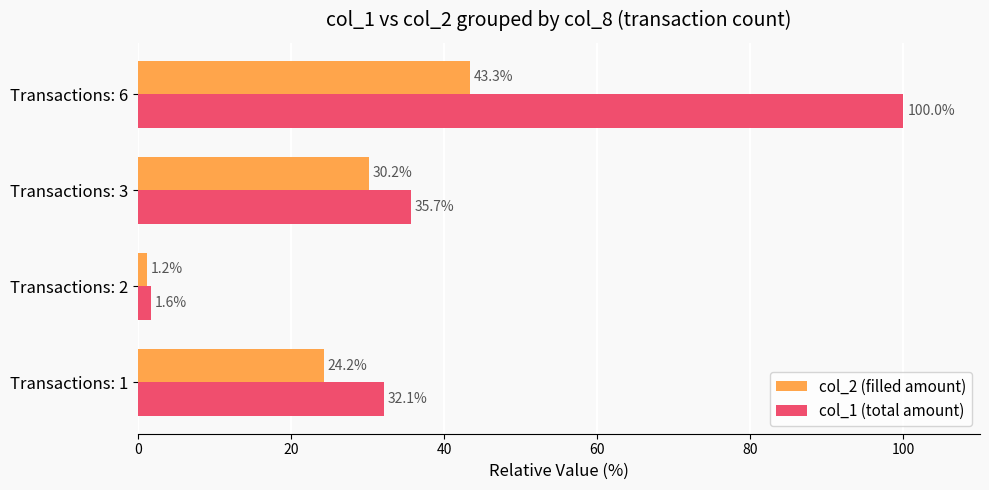

Which series has the largest range (max minus min)?

col_1 (total amount)